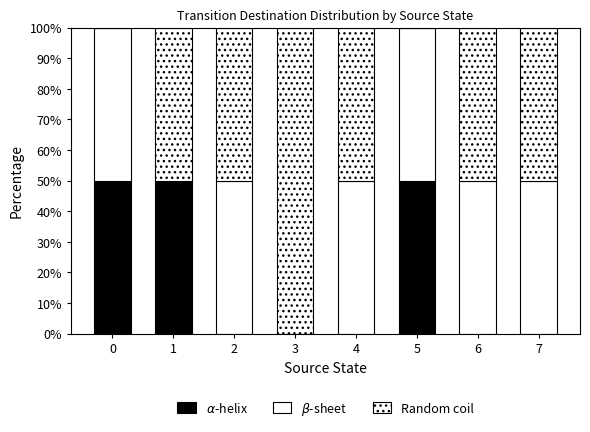

What is the difference between the $\beta$-sheet values at 3 and 6?

50